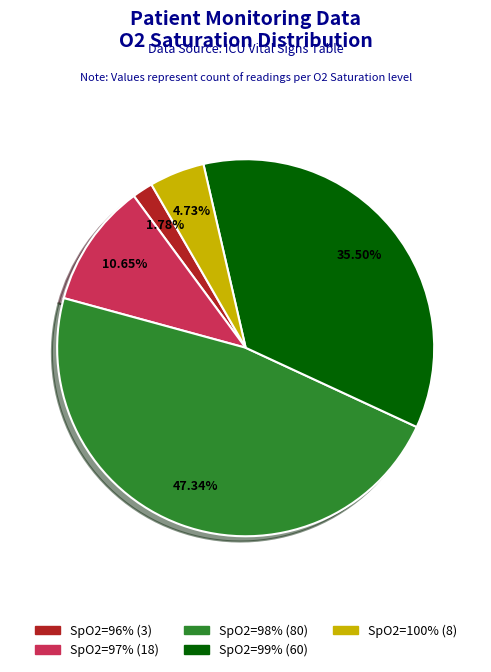

Is there a majority slice in this chart?

No